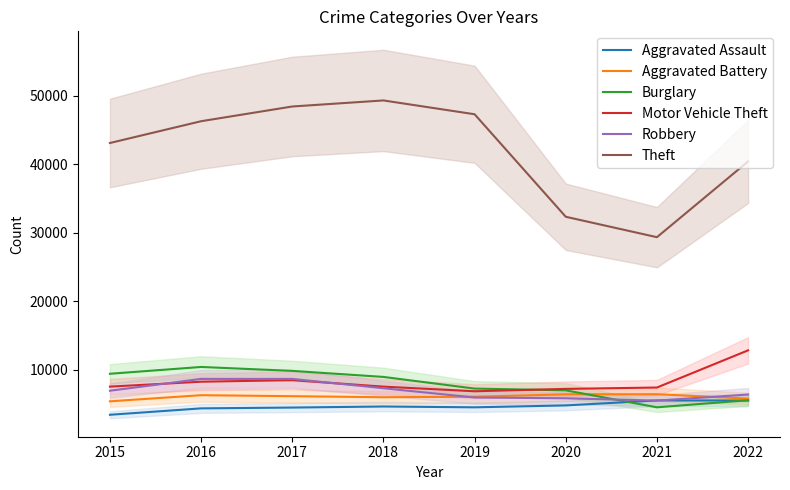

True or false: Aggravated Assault and Motor Vehicle Theft intersect in this chart.

False